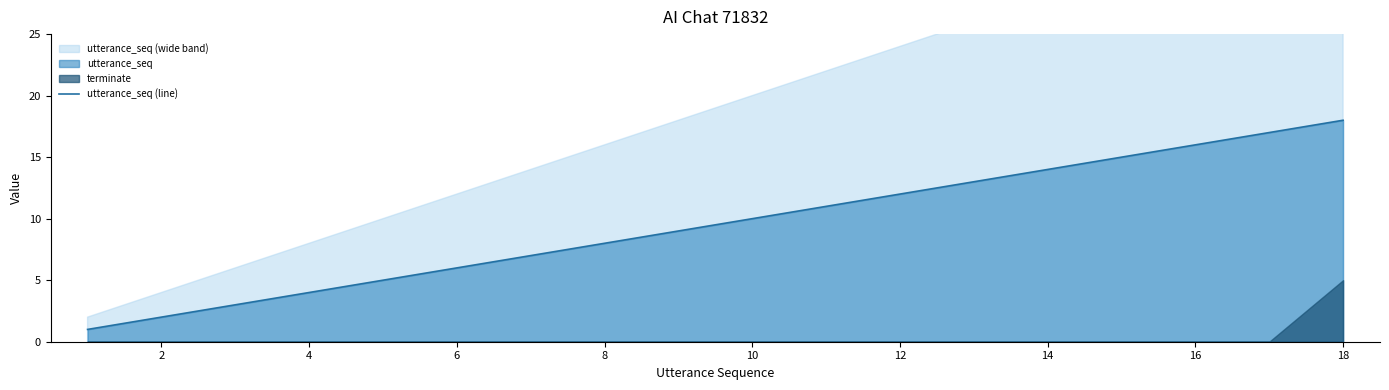

Which category has the highest value in the utterance_seq (line) series?

18